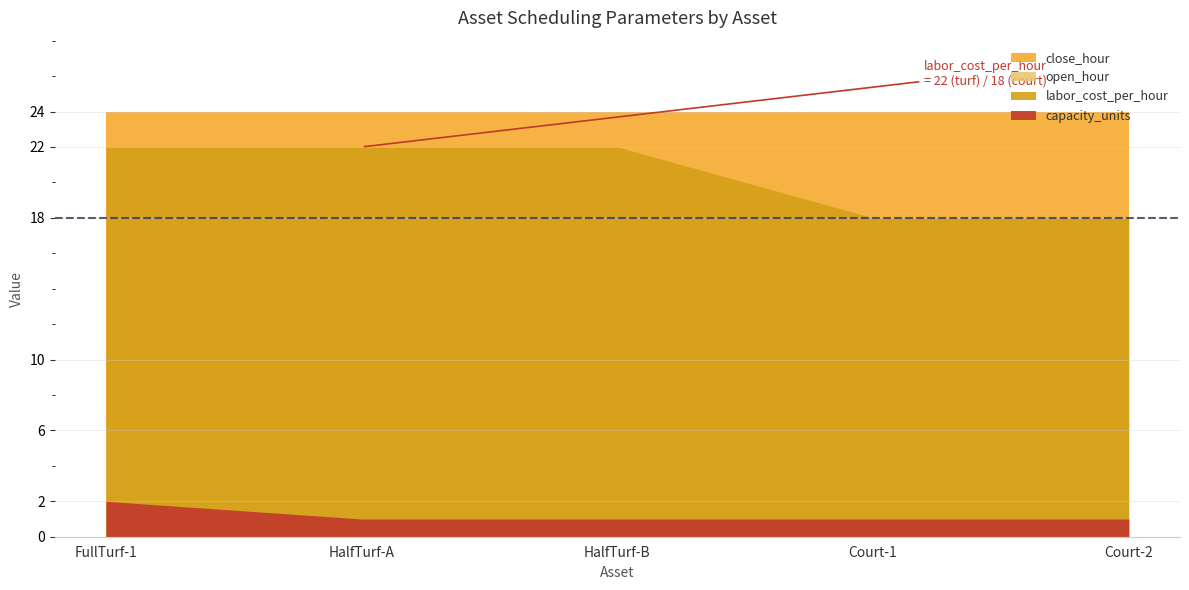

List the series in order of their peak value, lowest first.

capacity_units, open_hour, labor_cost_per_hour, close_hour